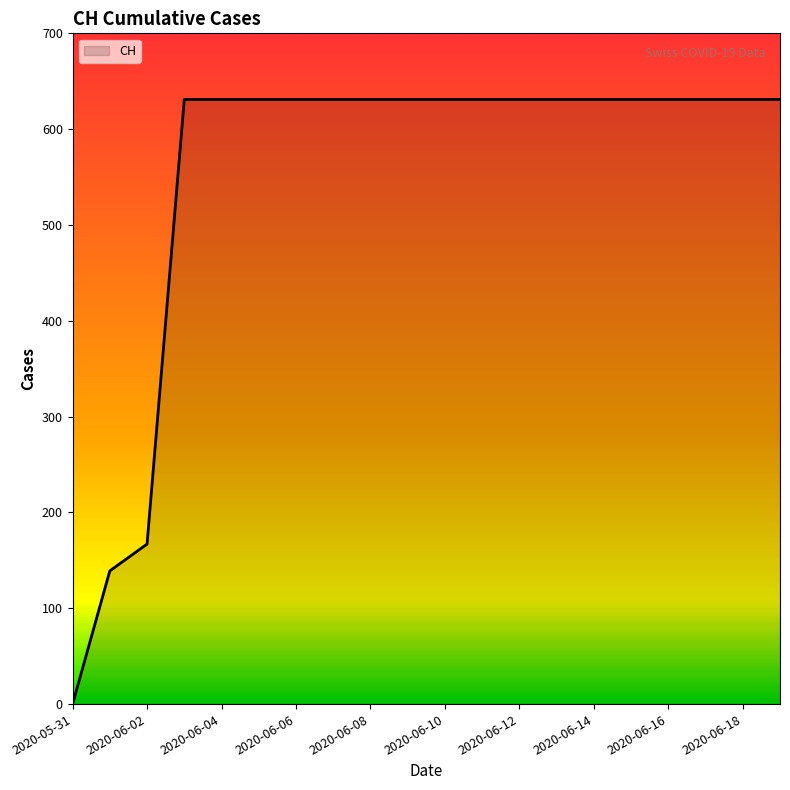

What is the difference between the maximum and minimum values?

631